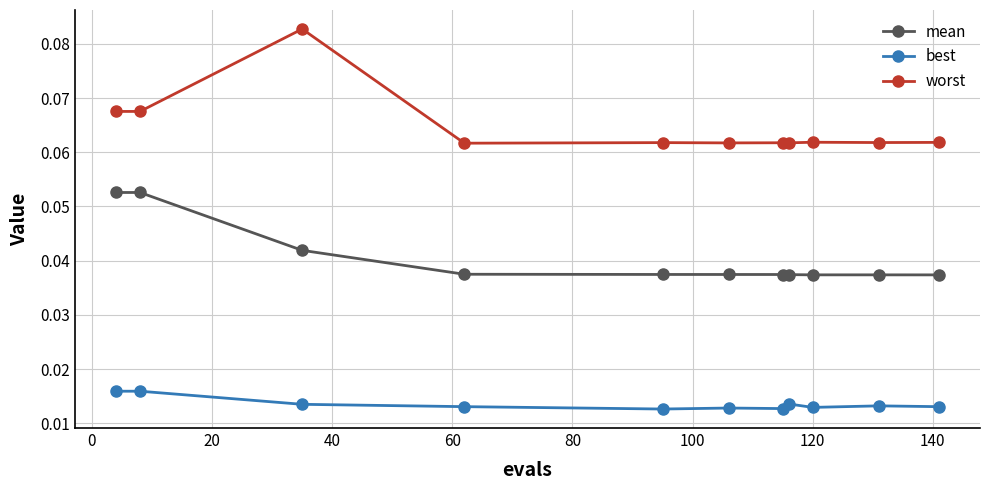

How many categories are shown in the chart?

11